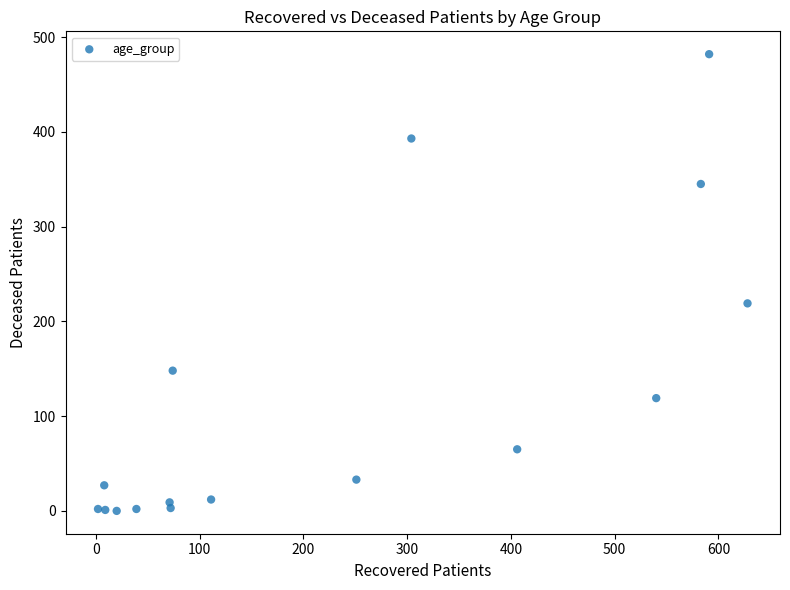

What Y value in the scatter plot is closest to 241?

219